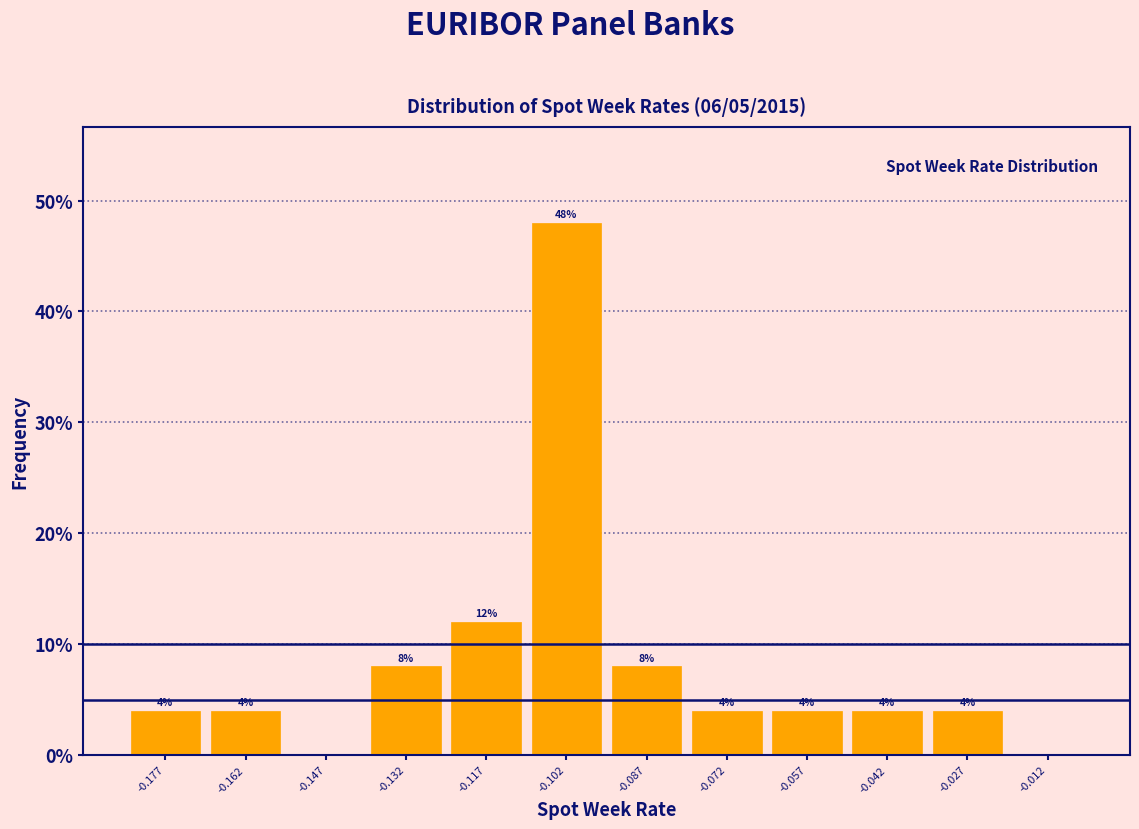

Which range on the x-axis has the tallest bar?

-0.110 to -0.095